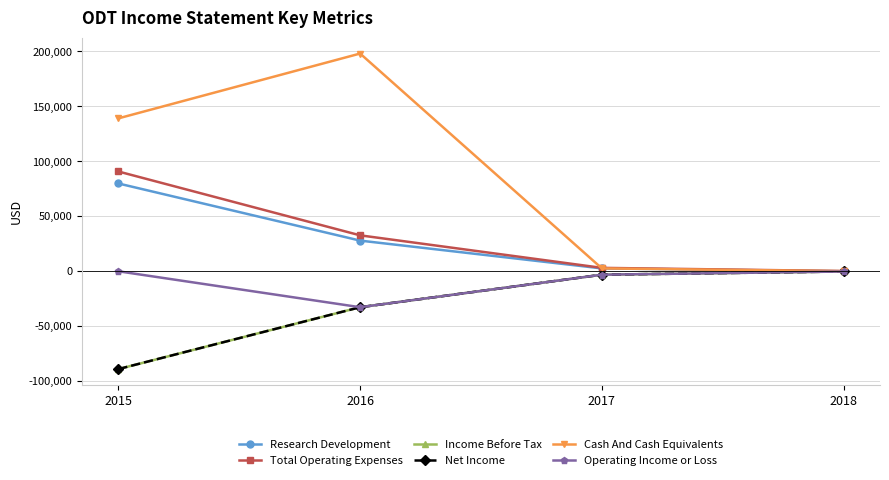

Which series ends up on top after the final intersection of Total Operating Expenses and Cash And Cash Equivalents?

Total Operating Expenses